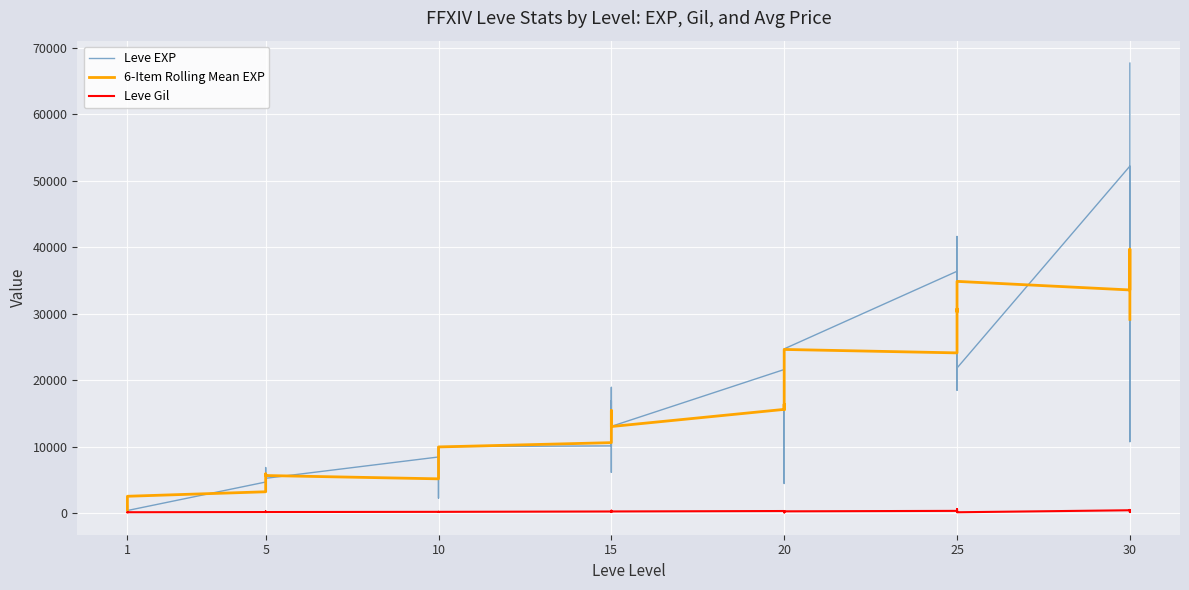

Reading left to right, transcribe all the data shown in this chart.

Leve EXP: 630.0	900.0	1160.0	1160.0	900.0	370.0	4660.0	6840.0	5220.0	4410.0	5220.0	5220.0	8430.0	5330.0	2230.0	9990.0	8430.0	9990.0	10100.0	18910.0	6110.0	16920.0	15980.0	13040.0	21600.0	4440.0	21600.0	21600.0	10970.0	24710.0	36390.0	32460.0	18490.0	30820.0	41630.0	21830.0	52220.0	44230.0	10740.0	67730.0
6-Item Rolling Mean EXP: 448.3	641.7	791.7	853.3	1525.0	2515.0	3191.7	3733.3	4453.3	5261.7	5890.0	5638.3	5140.0	6070.0	6605.0	7400.0	7678.3	9941.7	10588.3	11743.3	13001.7	13510.0	15426.7	13015.0	15596.7	16376.7	15541.7	17486.7	19951.7	24621.7	24103.3	25640.0	30750.0	30270.0	32908.3	34870.0	33578.3	39730.0	32791.7	29153.3
Leve Gil: 112.0	112.0	113.0	113.0	112.0	112.0	140.0	224.0	140.0	140.0	170.0	140.0	172.0	170.0	170.0	170.0	172.0	170.0	226.0	174.0	295.0	230.0	343.0	230.0	295.0	107.0	232.0	295.0	108.0	248.0	317.0	290.0	172.0	336.0	562.0	107.0	410.0	460.0	136.0	438.0